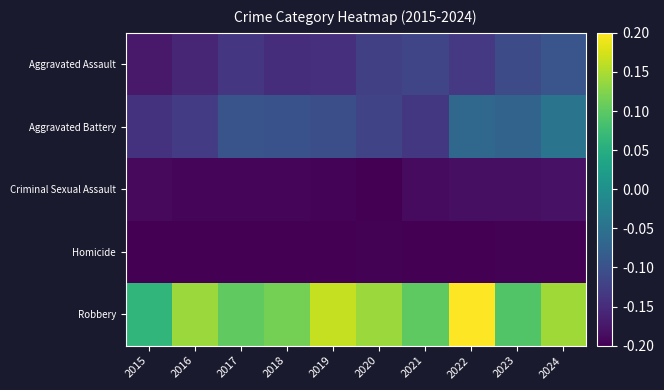

How many series are shown in this chart?

5